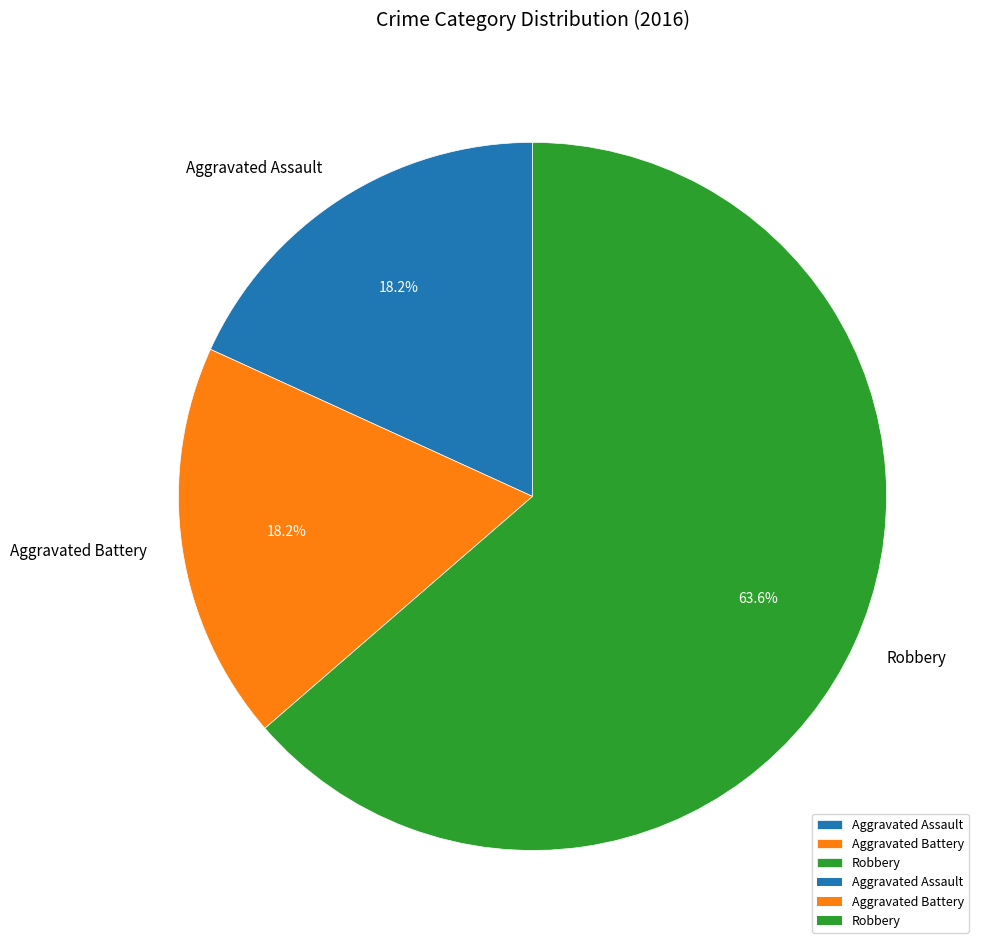

What is the largest slice in the pie chart?

Robbery